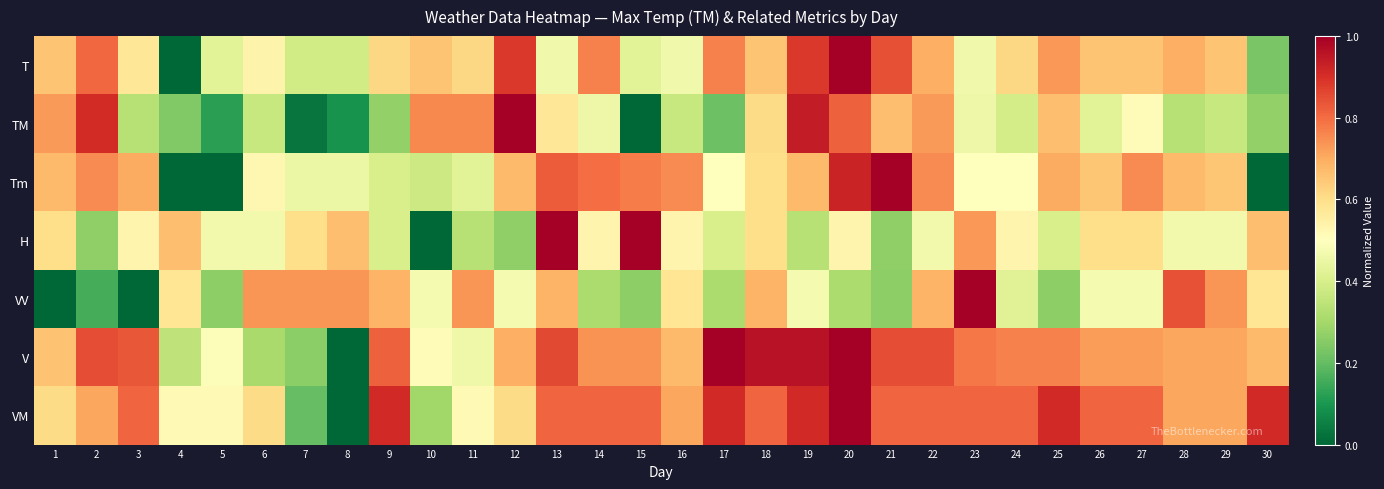

Which series has the widest spread of values?

T